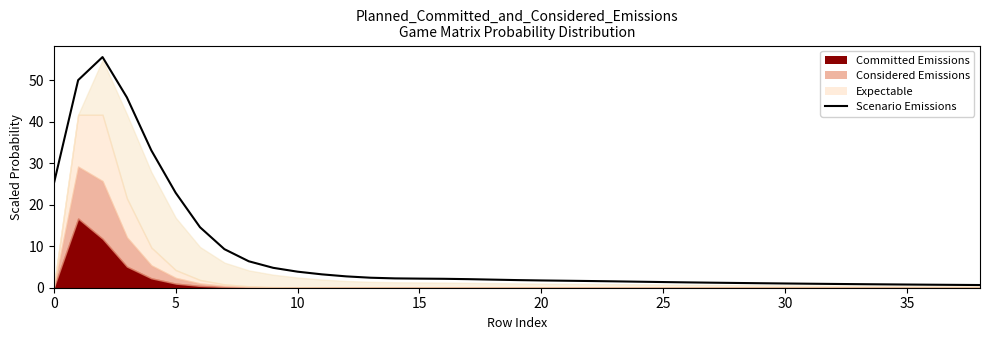

What is the difference between the values at 24 and 34?

0.6